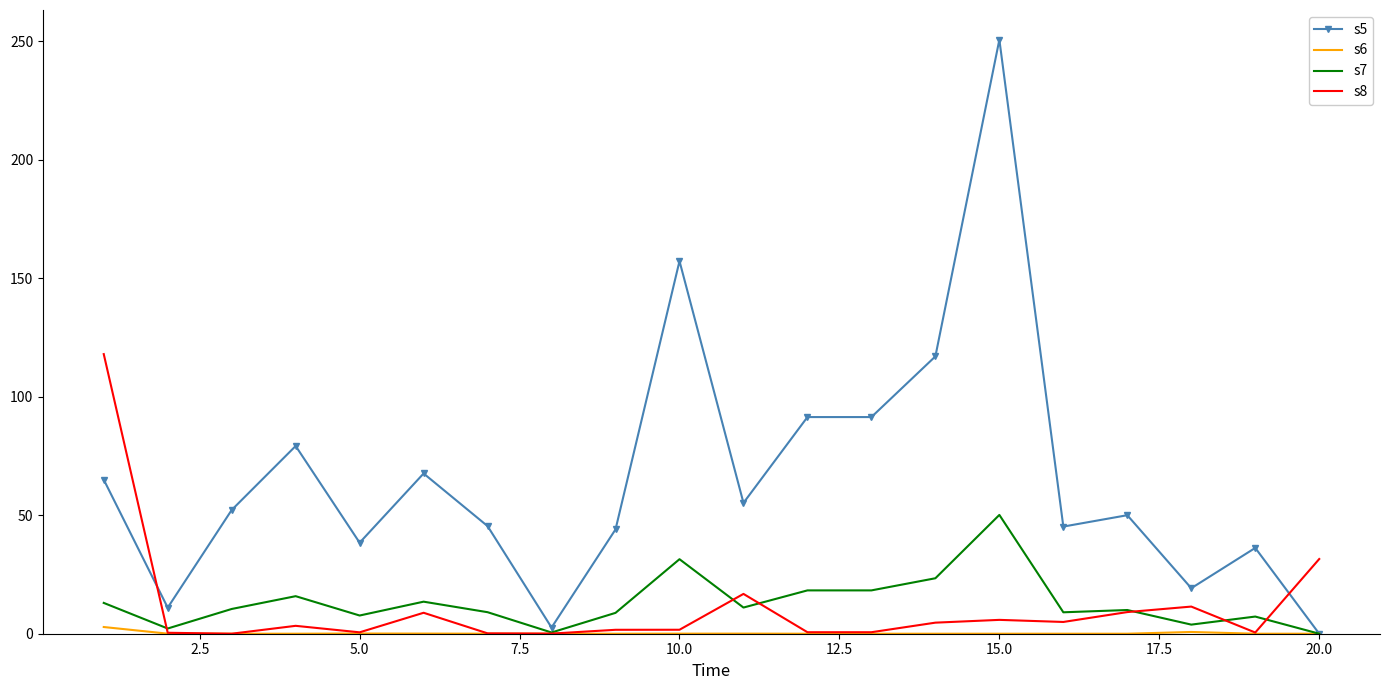

Which series has the largest range (max minus min)?

s5